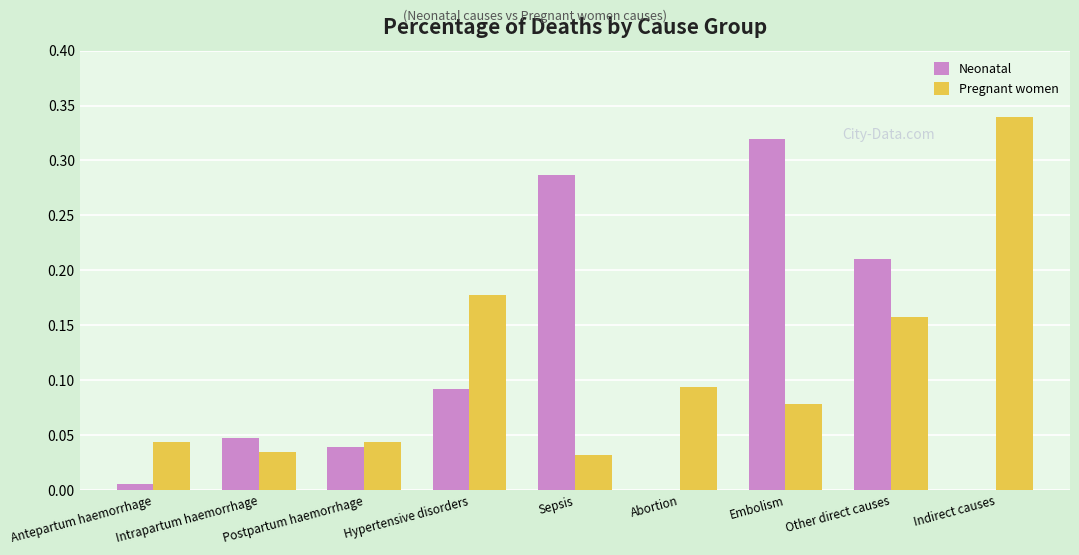

Between Postpartum haemorrhage and Indirect causes, which series saw the biggest shift?

Pregnant women